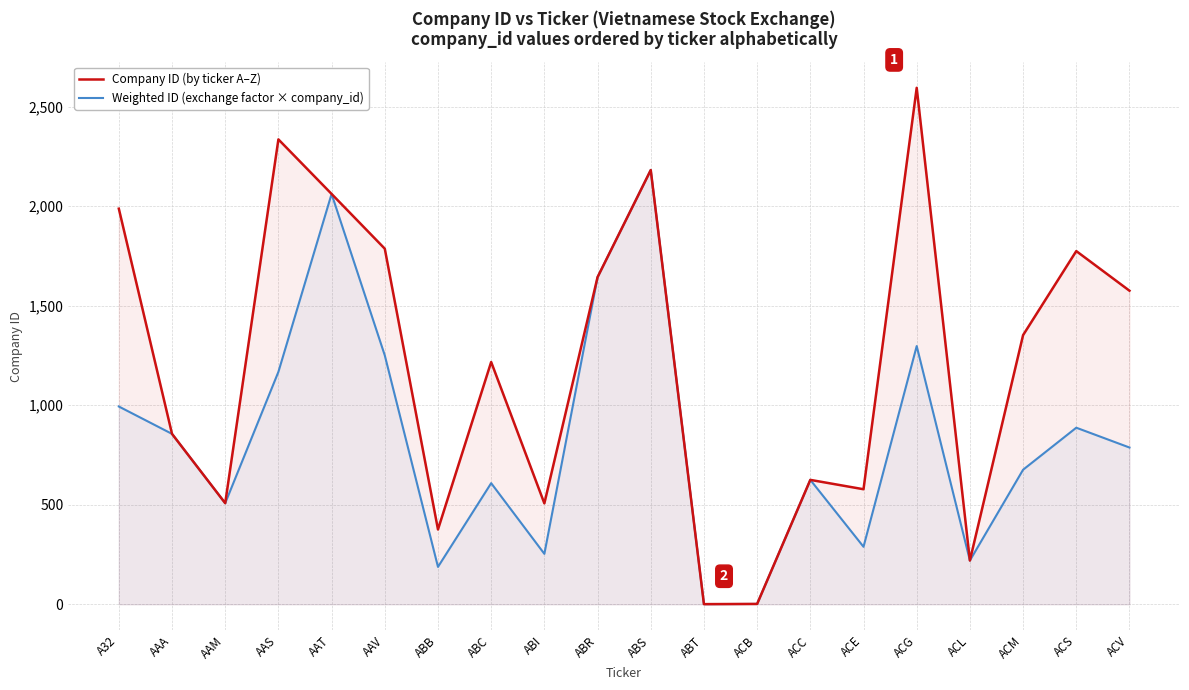

What is the average value of the Weighted ID (exchange factor × company_id) series?

824.7